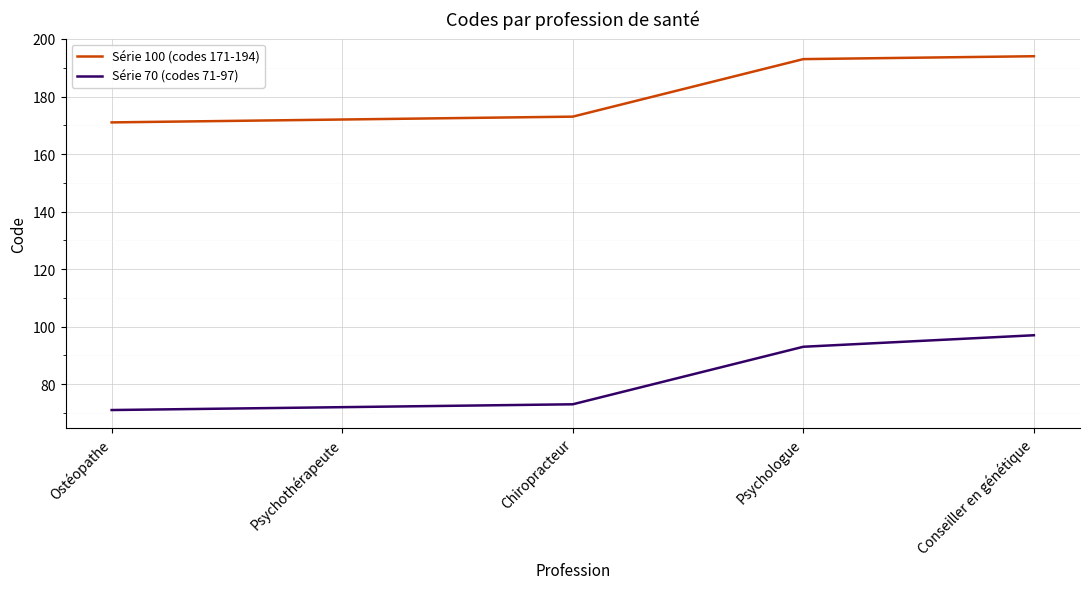

How many lines are shown in the chart?

2